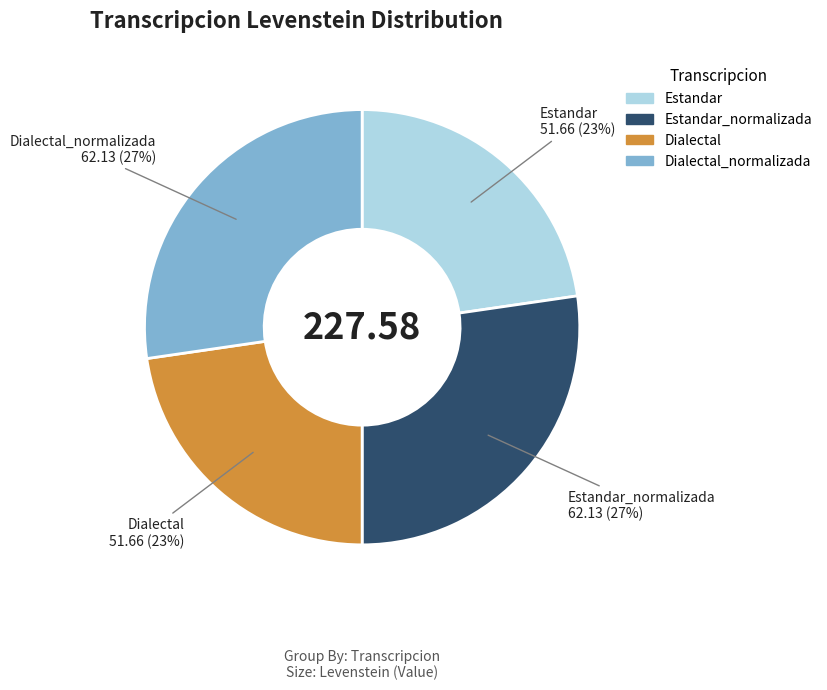

To the nearest percent, what is the average slice percentage?

25%